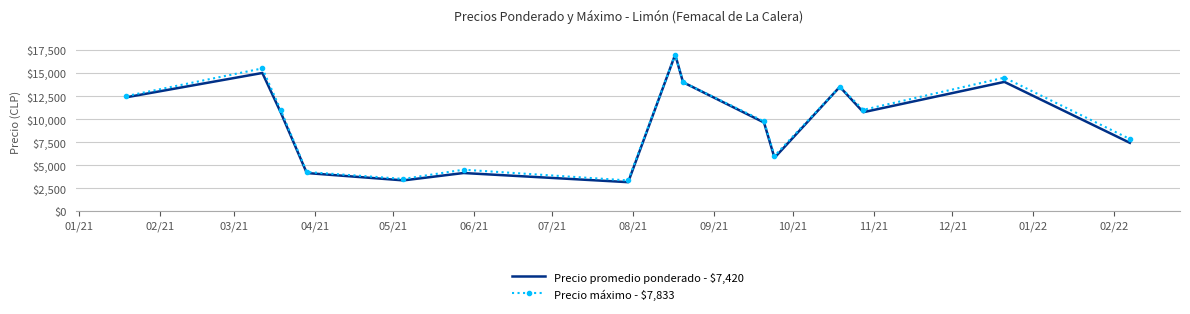

What is the highest value of the Precio máximo - $7,833 series?

17000.0